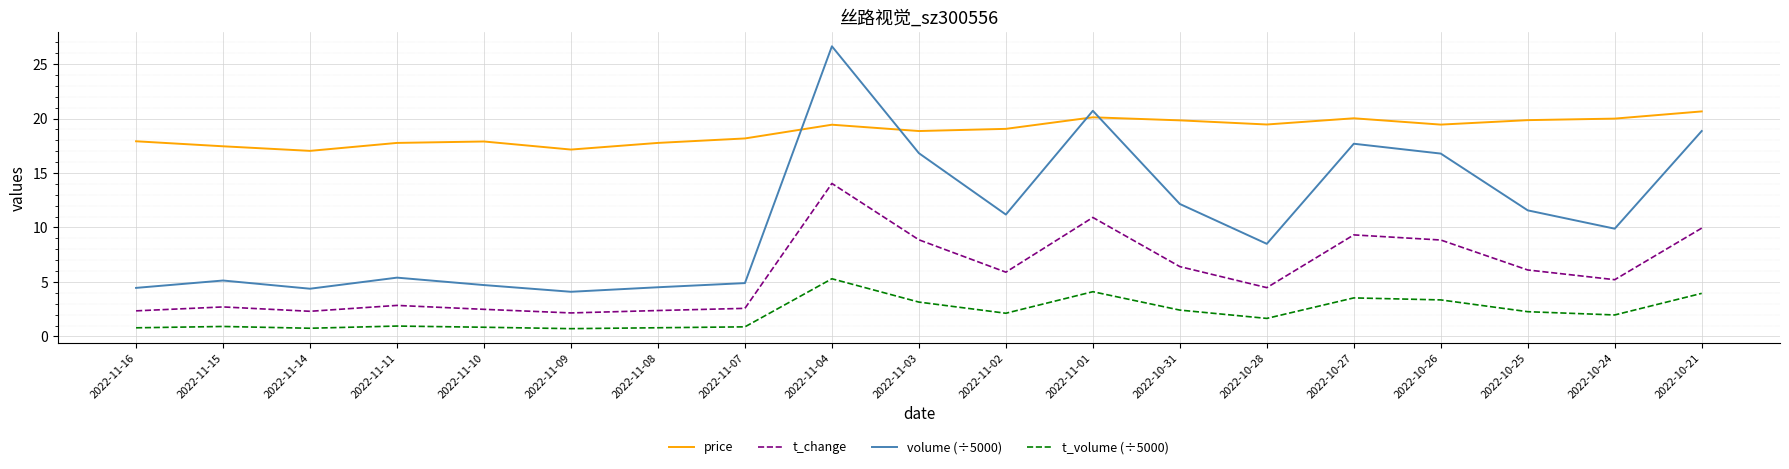

What position from the right is 2022-11-02?

9